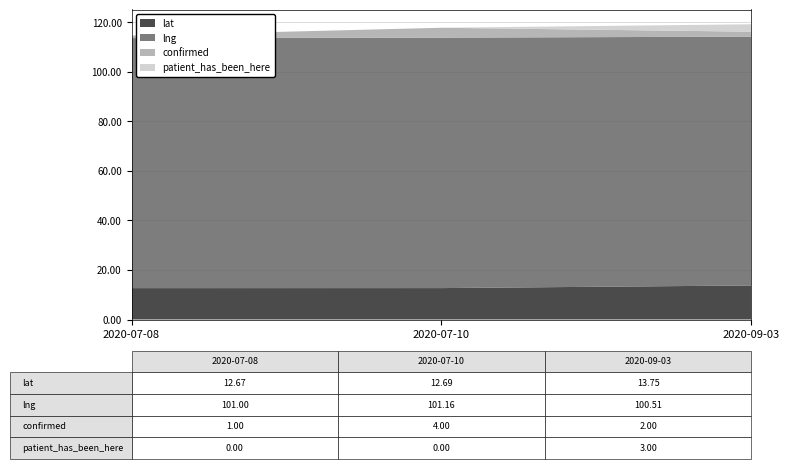

Is it true that lat equals 13.7 at 2020-09-03?

True